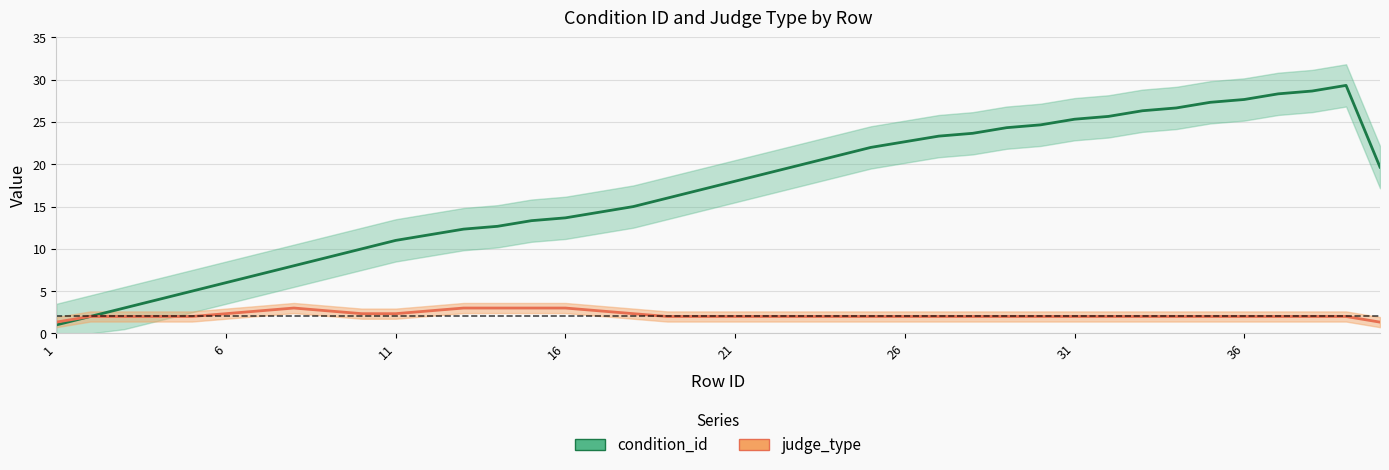

Reading left to right, what are all the values shown in this chart?

condition_id: 1.0	2.0	3.0	4.0	5.0	6.0	7.0	8.0	9.0	10.0	11.0	11.7	12.3	12.7	13.3	13.7	14.3	15.0	16.0	17.0	18.0	19.0	20.0	21.0	22.0	22.7	23.3	23.7	24.3	24.7	25.3	25.7	26.3	26.7	27.3	27.7	28.3	28.7	29.3	19.7
judge_type: 1.3	2.0	2.0	2.0	2.0	2.3	2.7	3.0	2.7	2.3	2.3	2.7	3.0	3.0	3.0	3.0	2.7	2.3	2.0	2.0	2.0	2.0	2.0	2.0	2.0	2.0	2.0	2.0	2.0	2.0	2.0	2.0	2.0	2.0	2.0	2.0	2.0	2.0	2.0	1.3